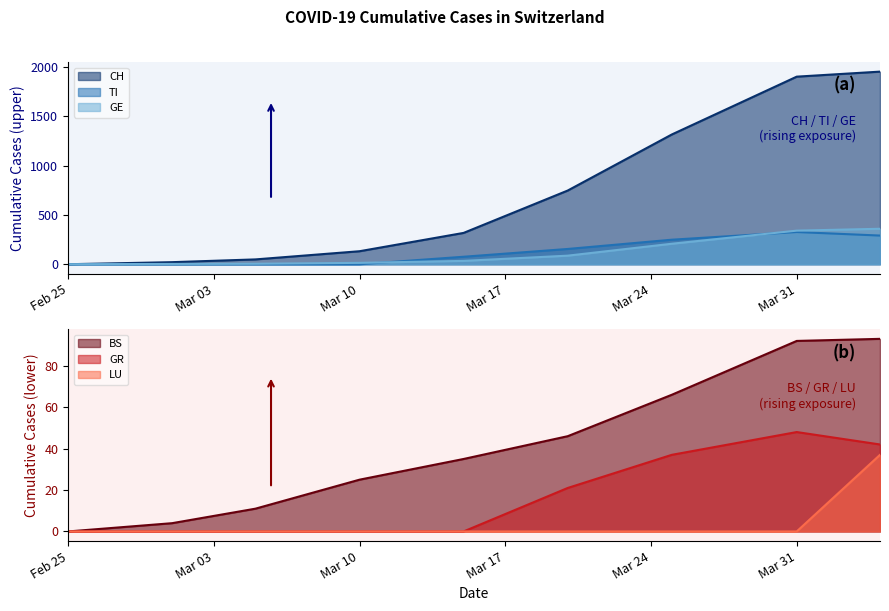

Is it true that LU equals -17 at Mar 10?

False